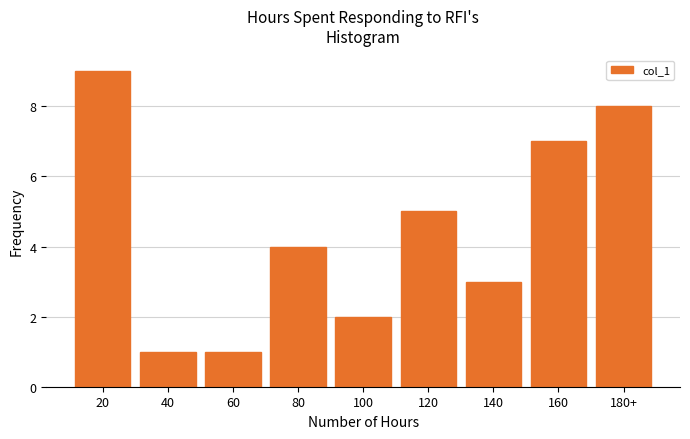

Reading right to left, what are all the values shown in this chart?

180+=8	160=7	140=3	120=5	100=2	80=4	60=1	40=1	20=9